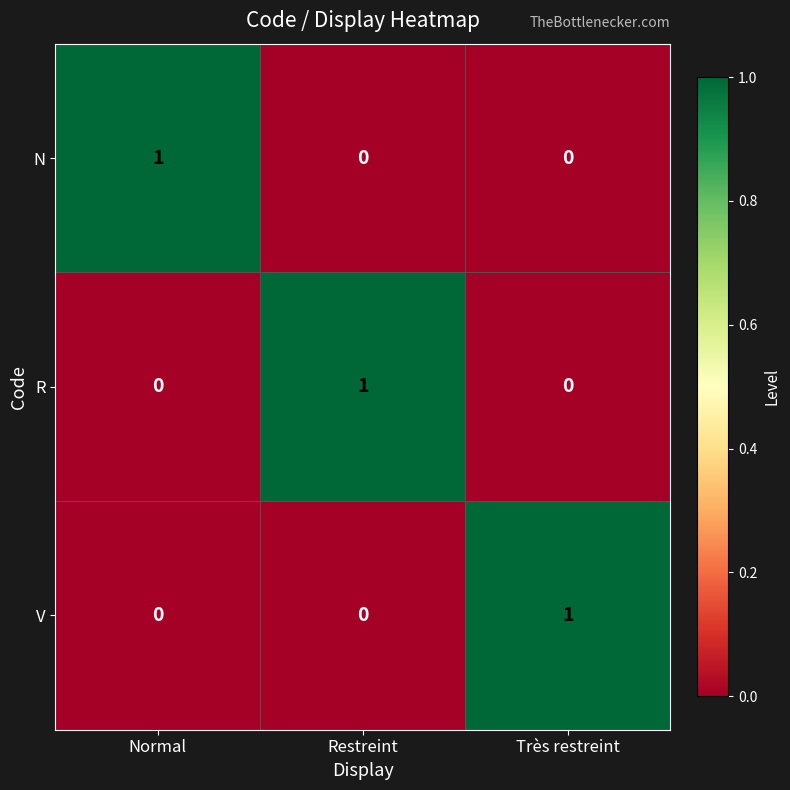

How many data points does each series have?

3